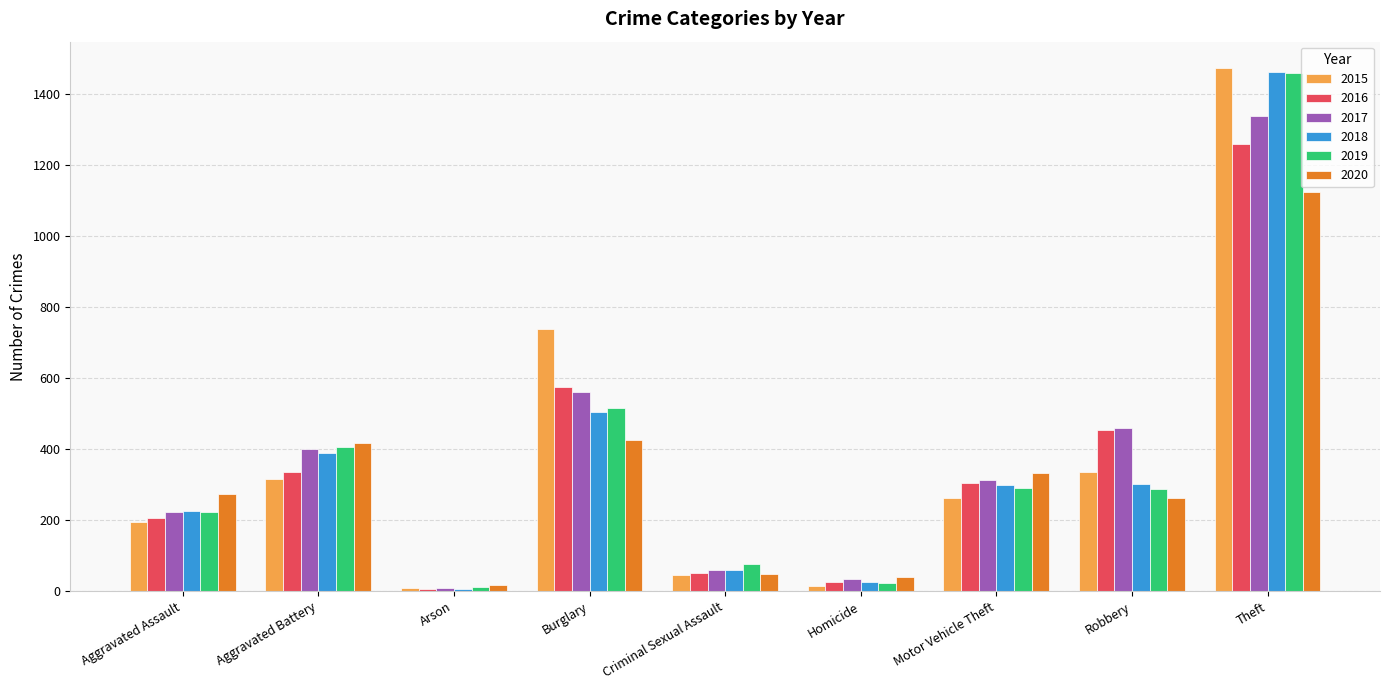

The value of 2020 at Robbery is 263. True or false?

True